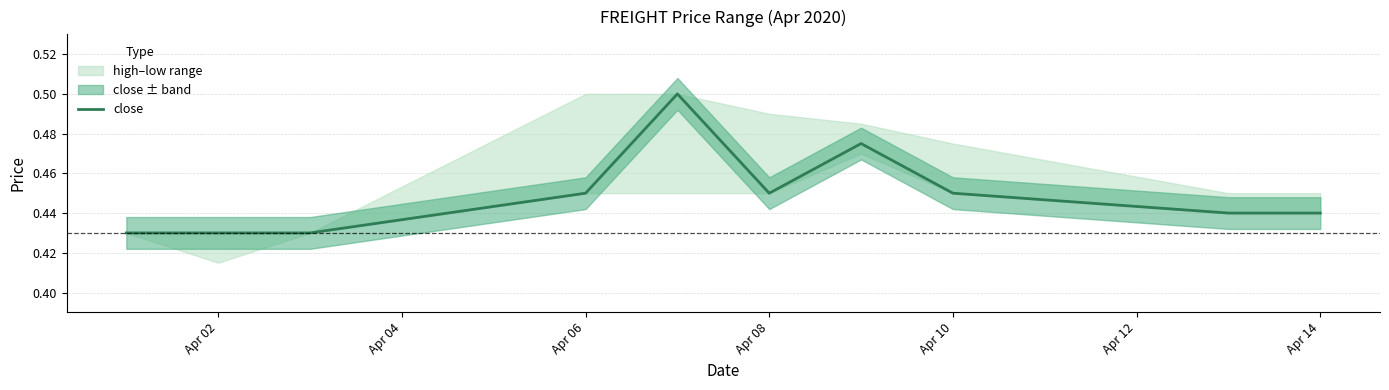

Does the chart have visible grid lines?

Yes